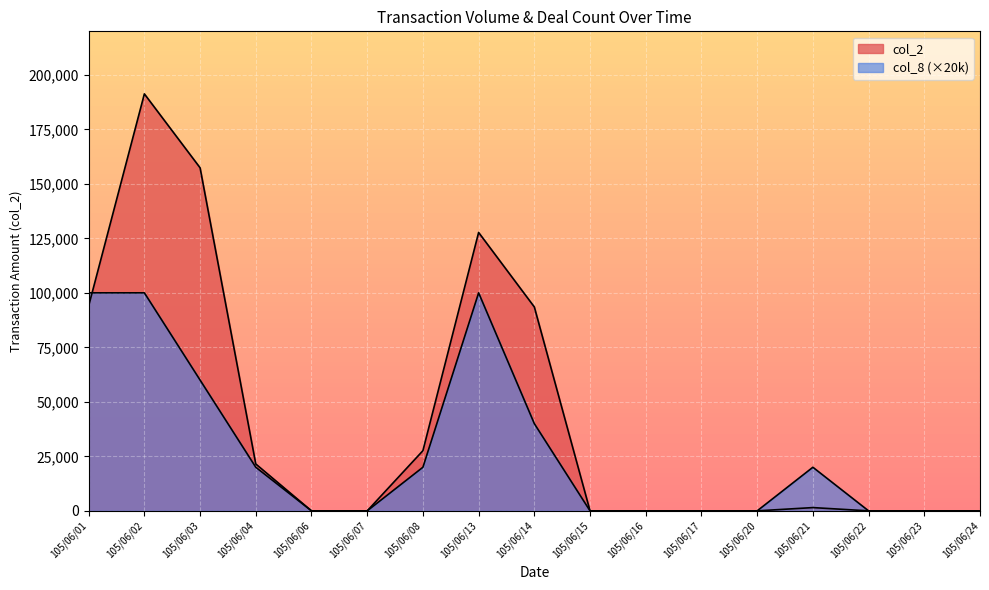

How many categories are shown in the chart?

17